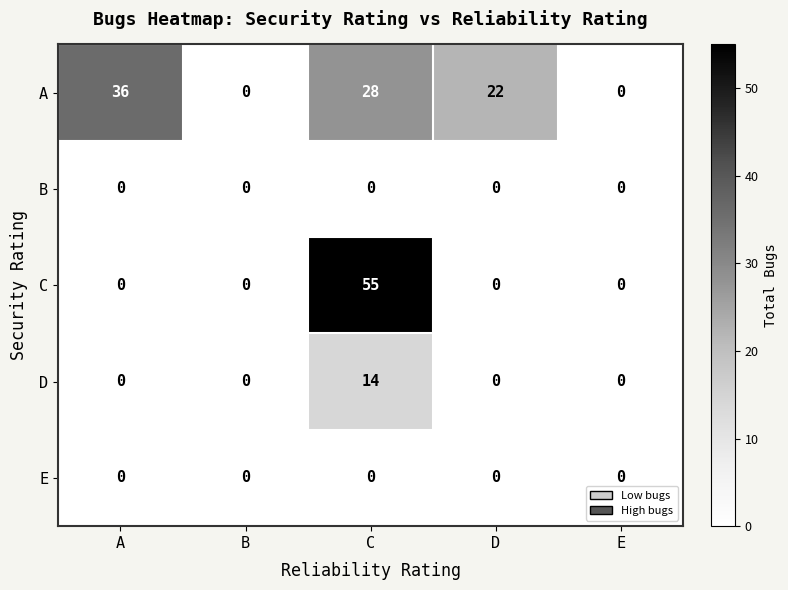

Which category has the highest value across all series?

C